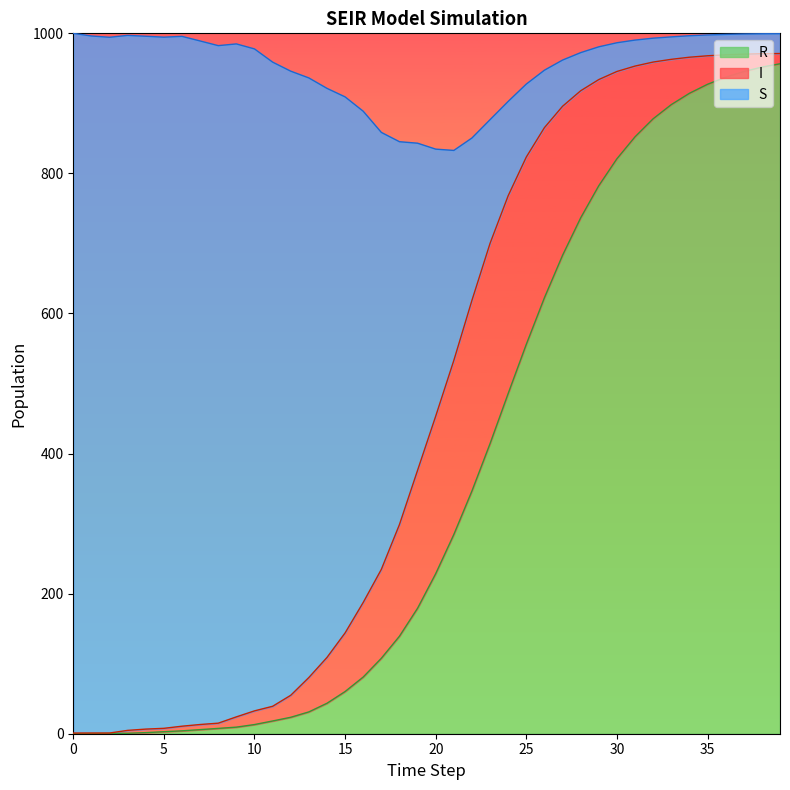

True or false: R has more than 1 points higher than both neighbors.

False